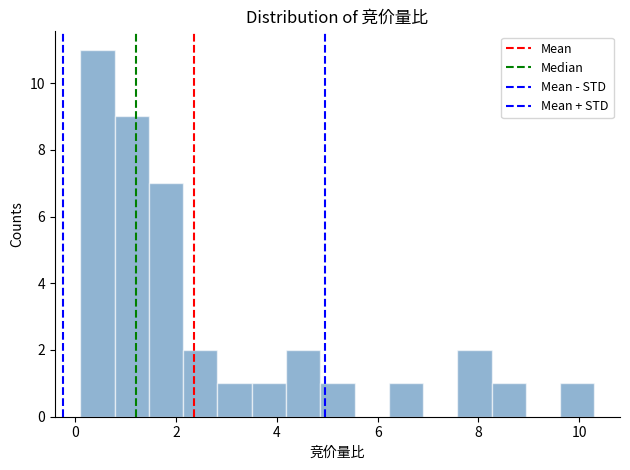

Around what value on the x-axis is the tallest bar? Give the approximate position of its centre, as read against the axis.

0.4